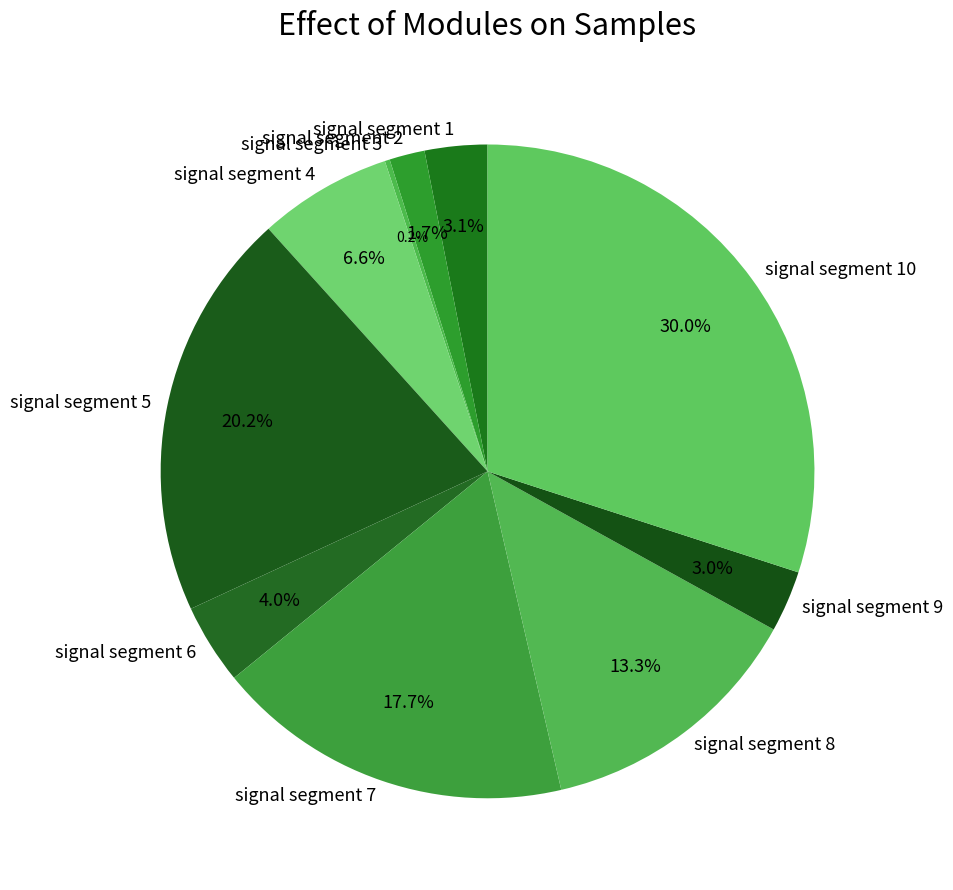

Which slice is the largest?

signal segment 10